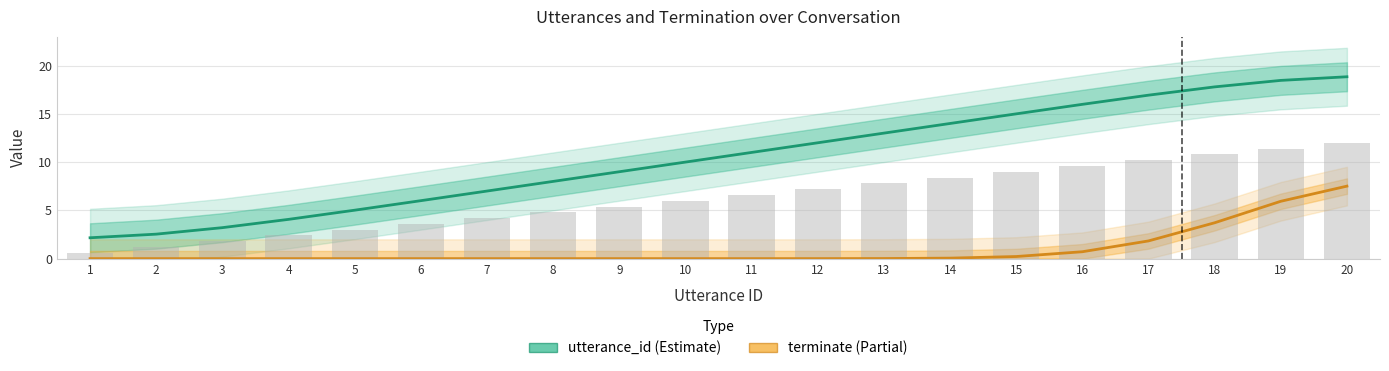

The value of utterance_id at 11 is 19.6. True or false?

False